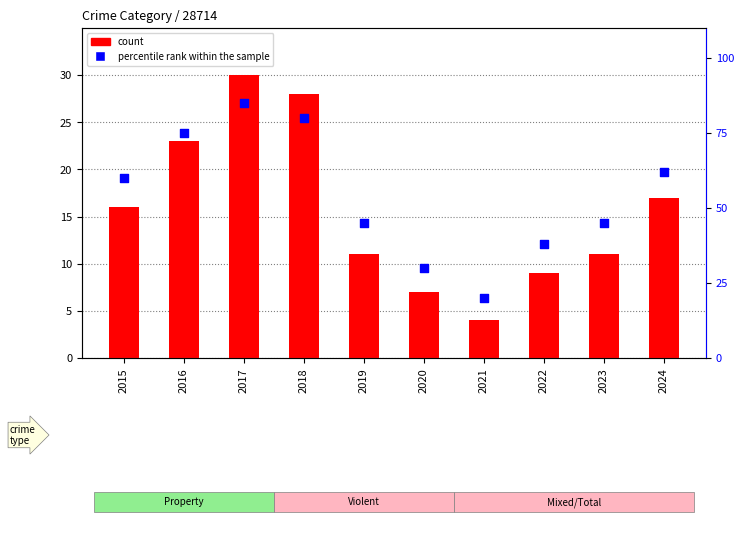

Which series has the largest Y range (max minus min)?

percentile rank within the sample